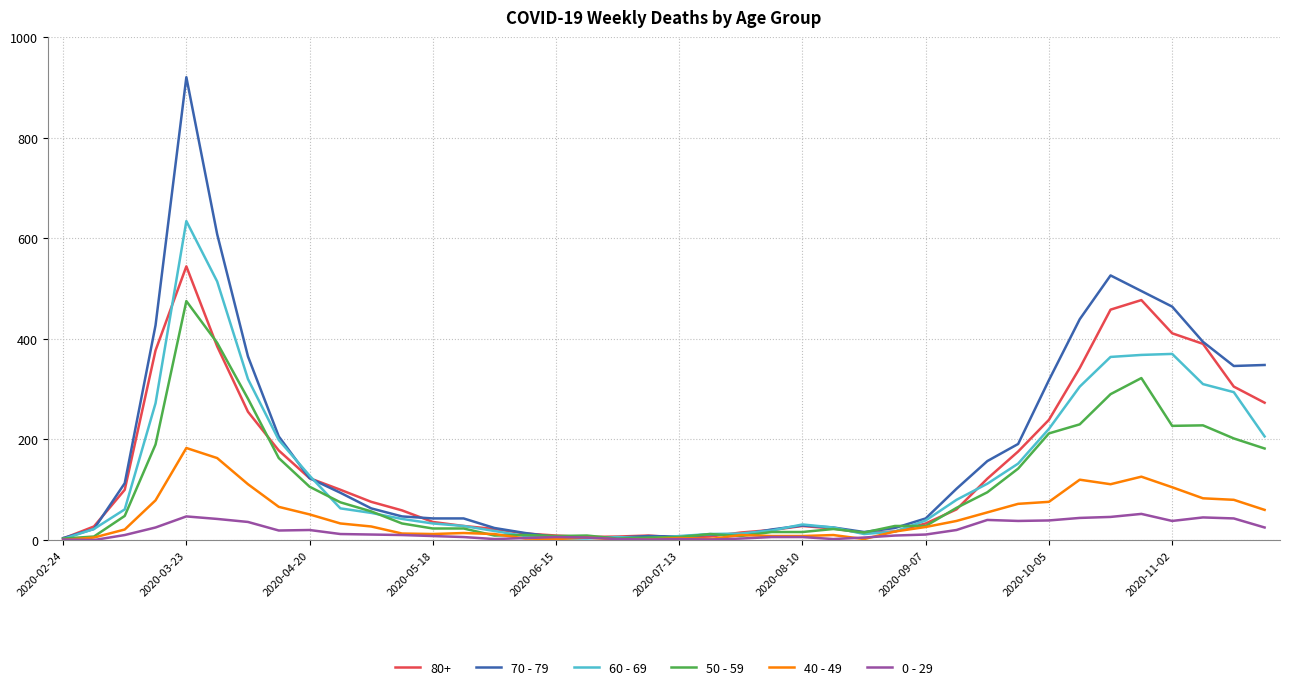

How many series are shown in this chart?

6